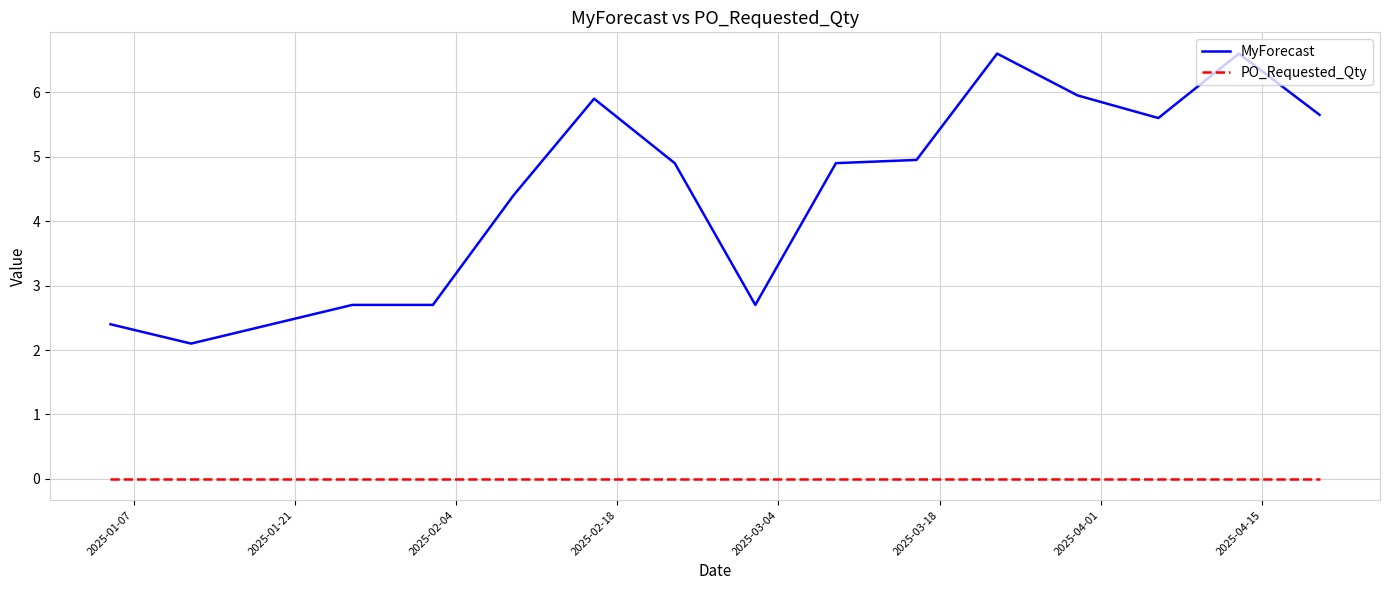

How many lines are shown in the chart?

2